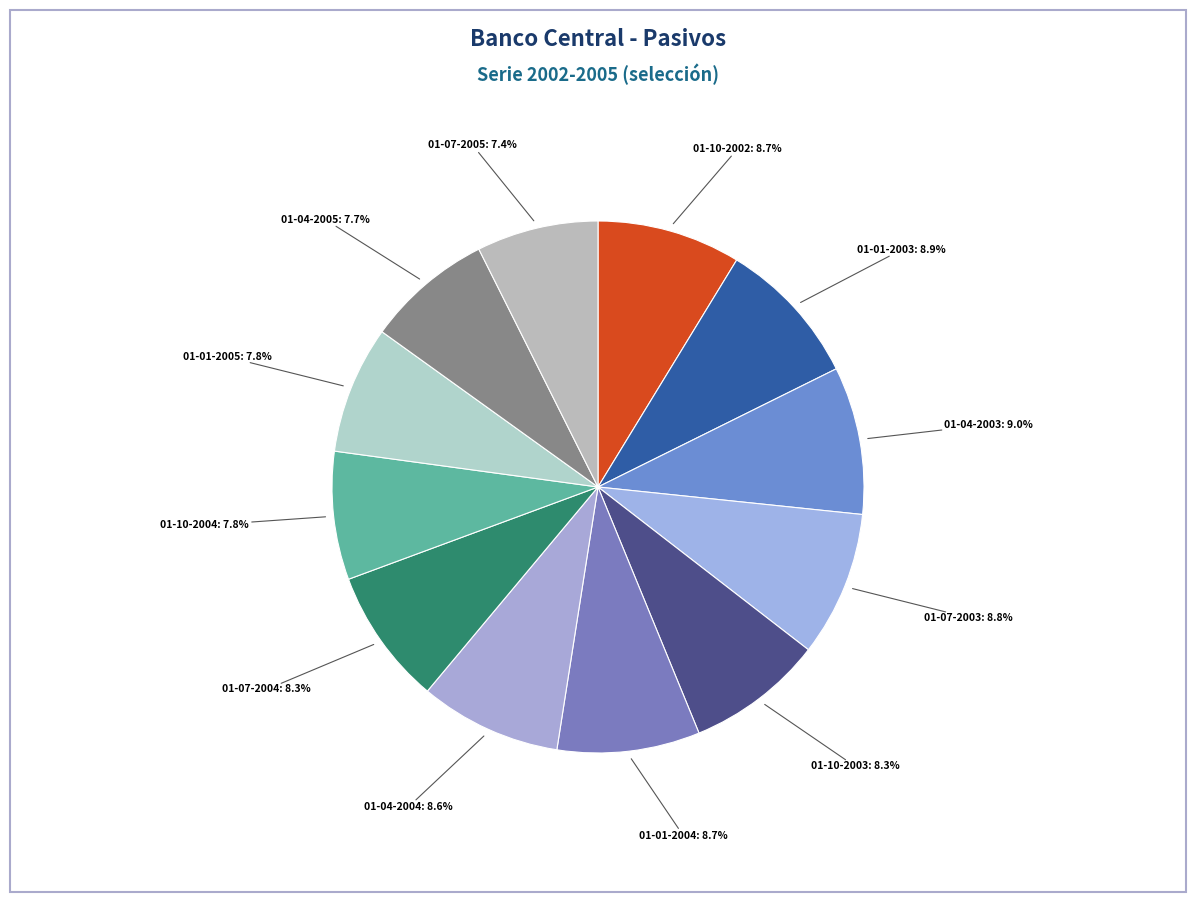

How many segments does this pie chart have?

12